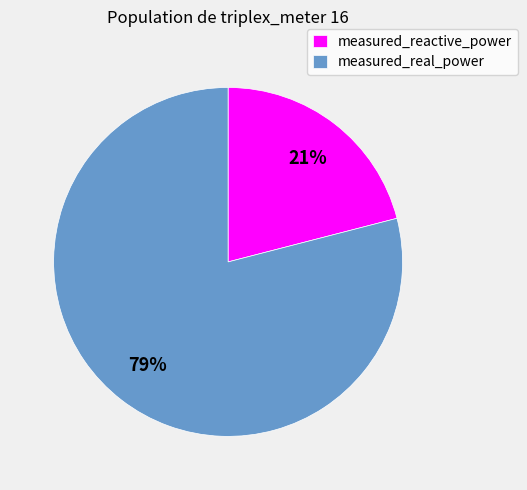

How many segments does this pie chart have?

2